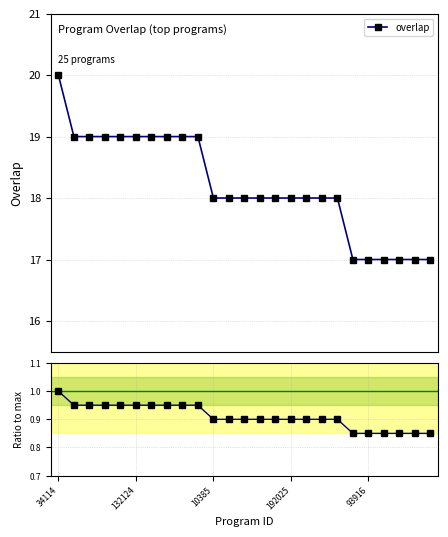

True or false: the data has more than 2 interior local peaks.

False